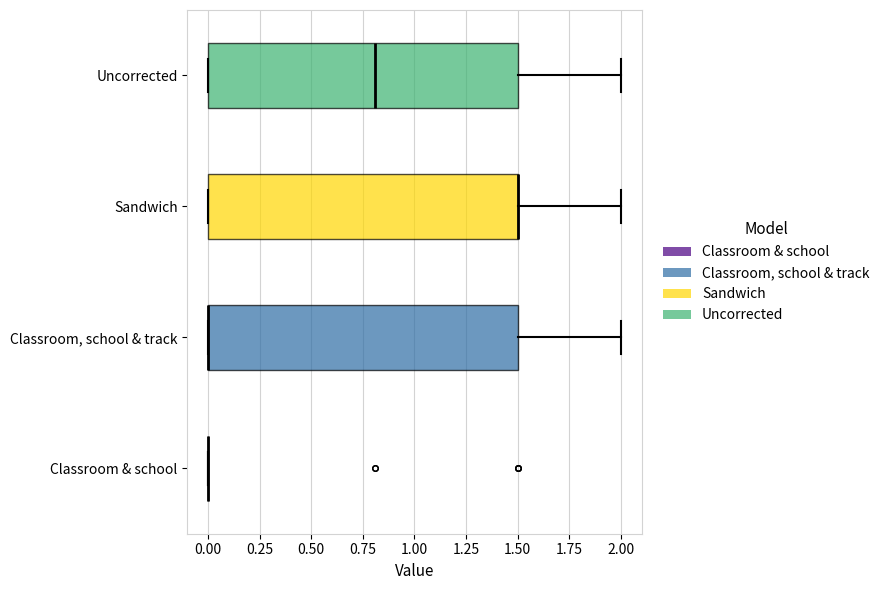

Where is the left edge of the box for Classroom, school & track on the x-axis? The values are not printed on the chart, so give them approximately, as read against the axis.

0.0